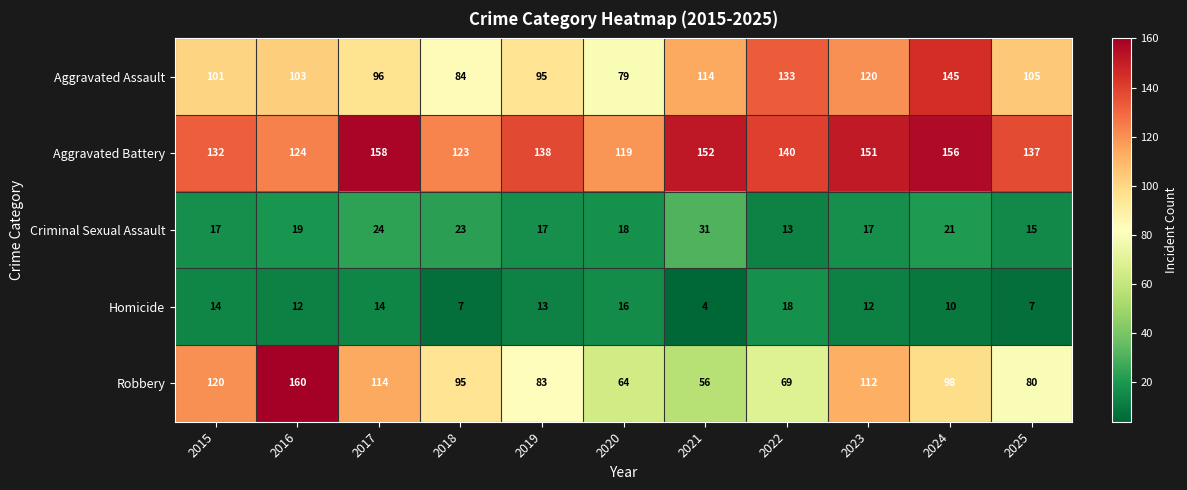

Which category has the lowest value in the Robbery series?

2021